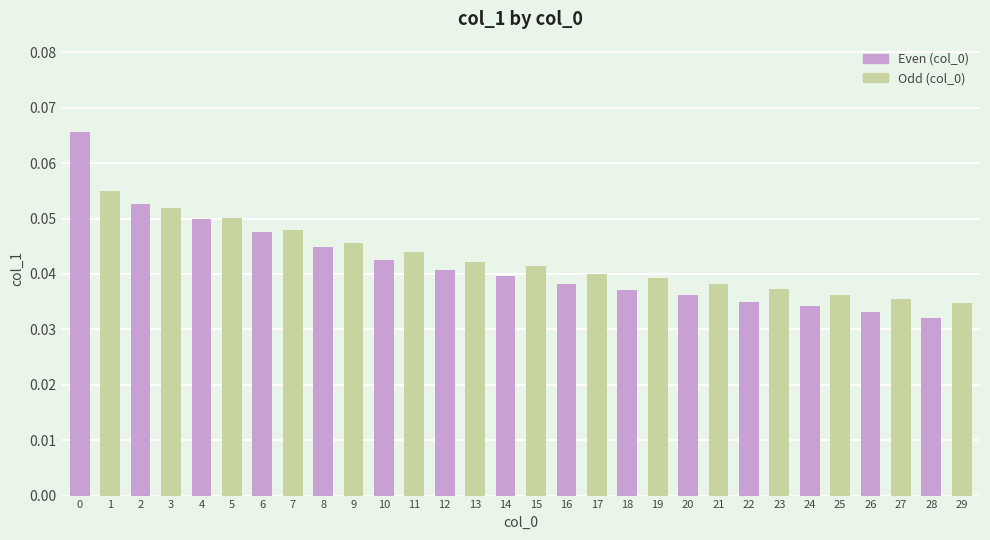

True or false: Even (col_0) has a value of 0.0 at 2.

False